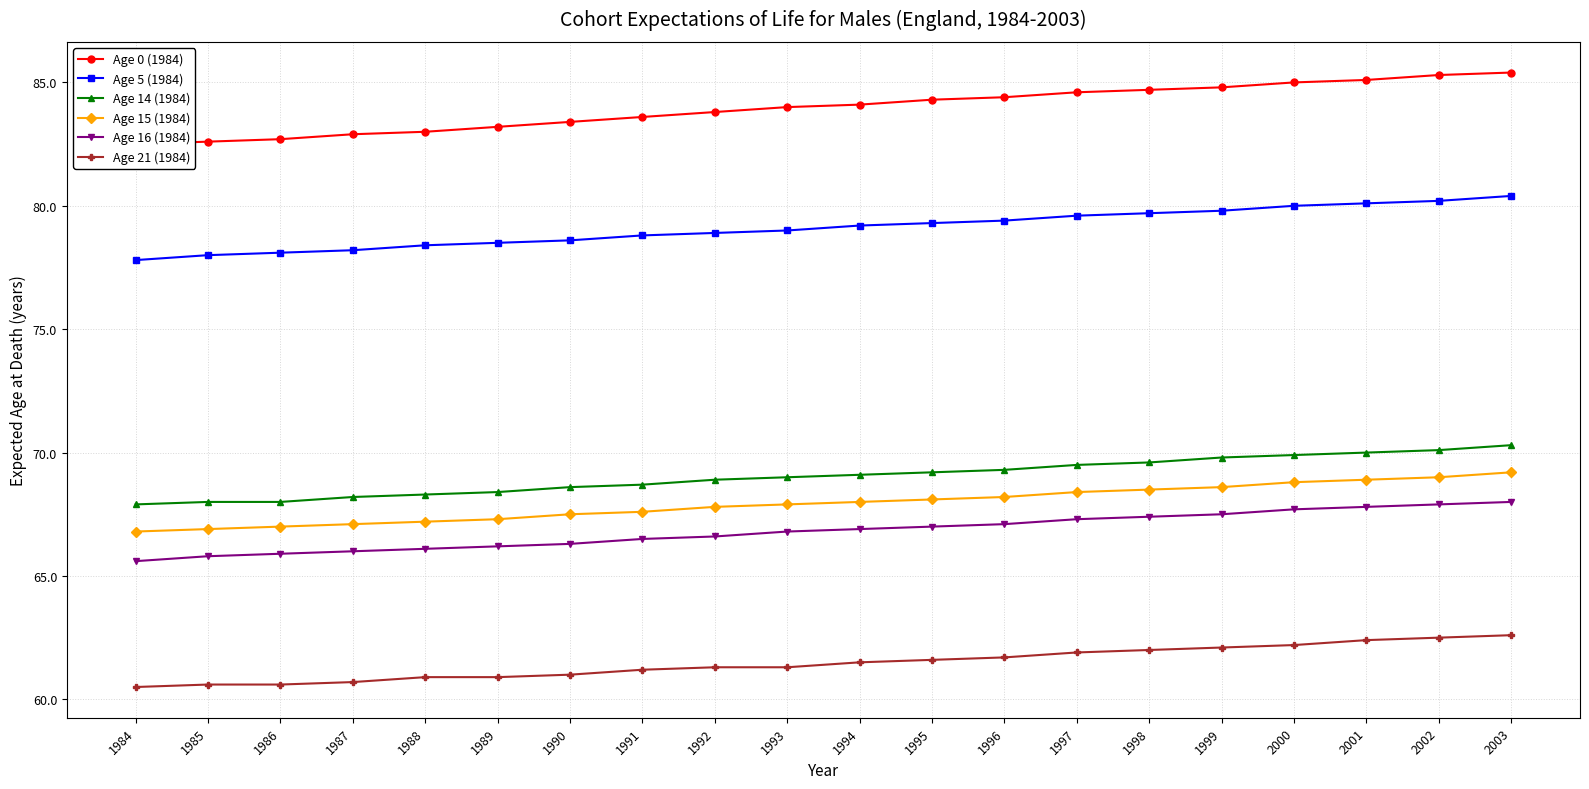

True or false: Age 14 (1984) has more than 1 interior local peaks.

False